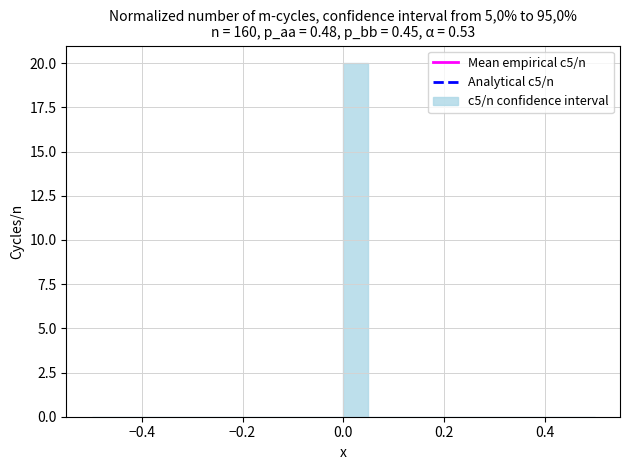

Read against the x-axis, roughly where is the centre of the tallest bar?

0.02